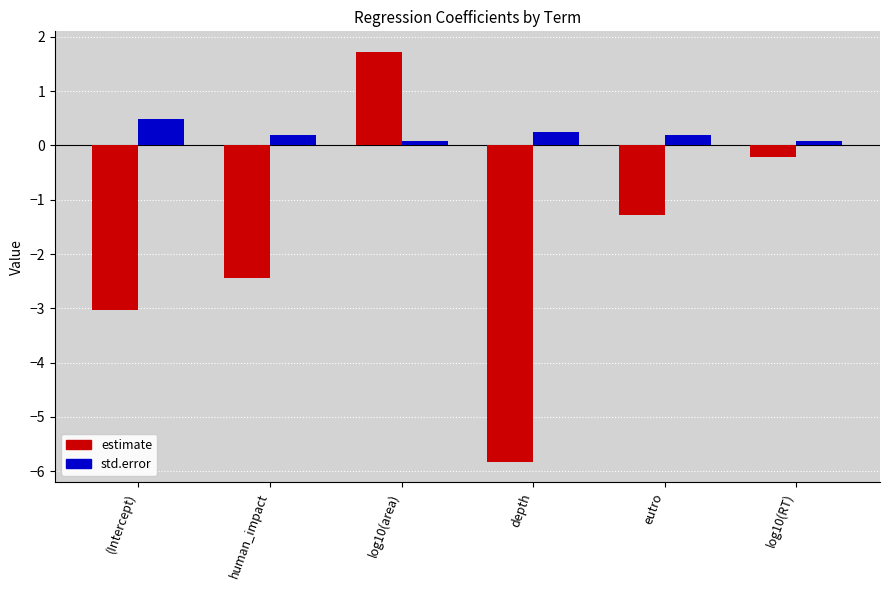

How many data points in estimate are above -1?

2